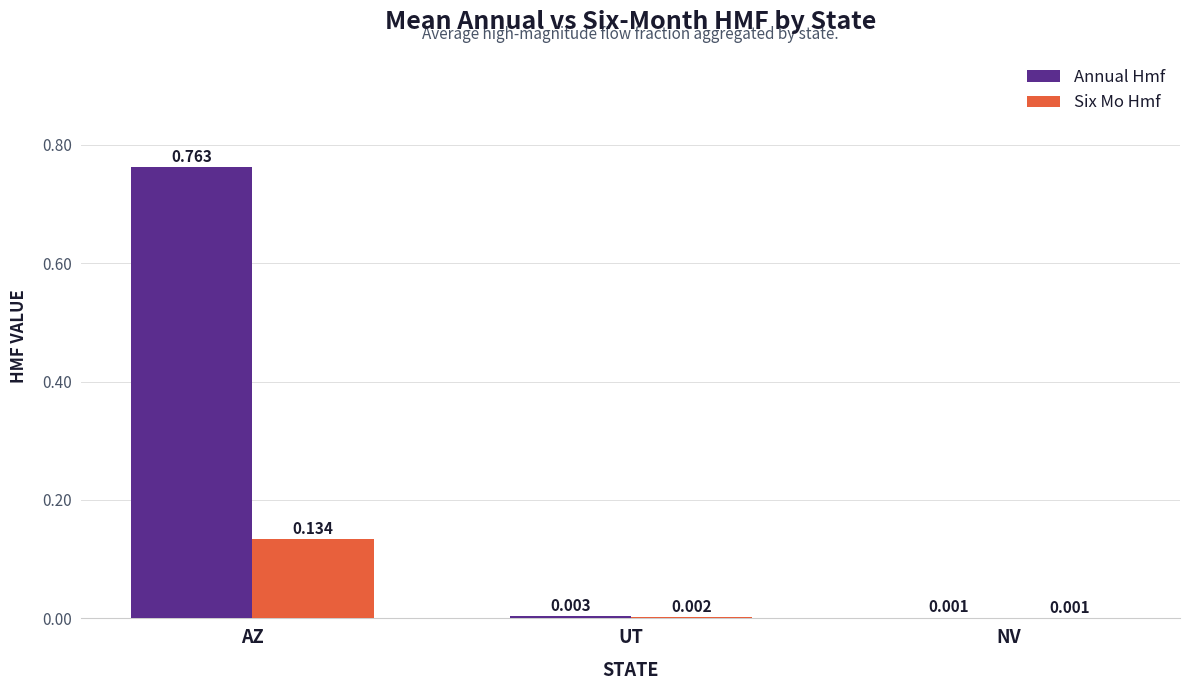

Which category has the highest value across all series?

AZ